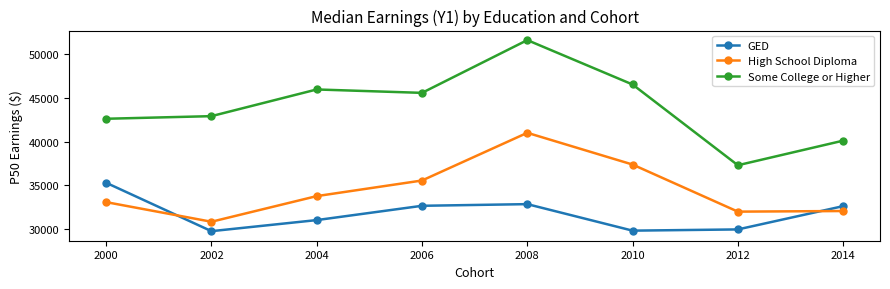

What are all the series names shown in the legend?

GED, High School Diploma, Some College or Higher